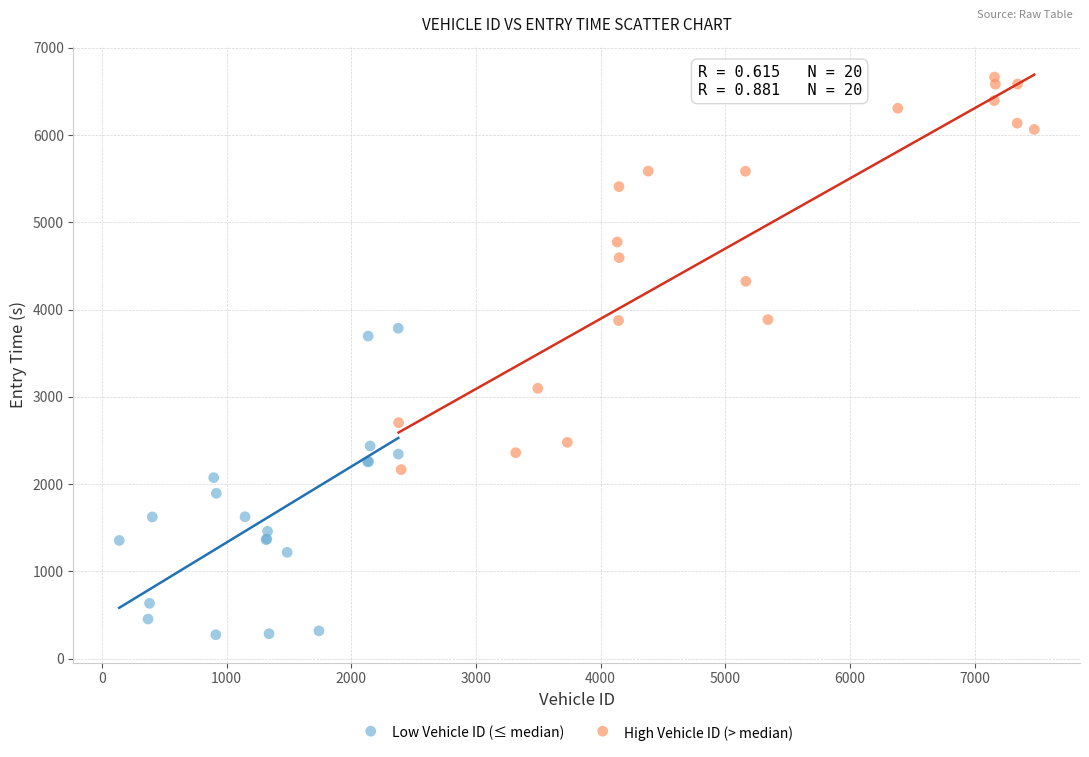

Which series contains the highest Y value?

High Vehicle ID (> median)